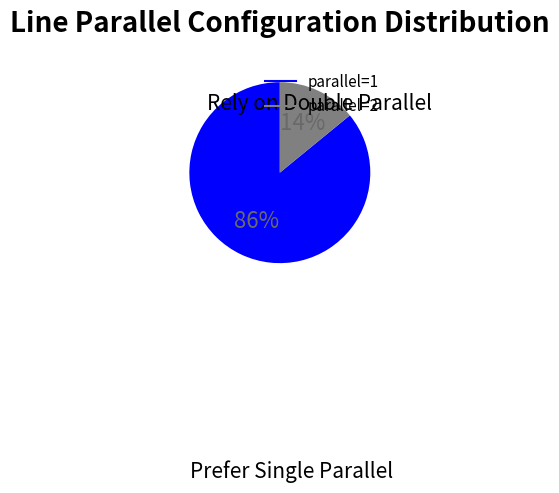

Does any single category account for the majority?

Yes